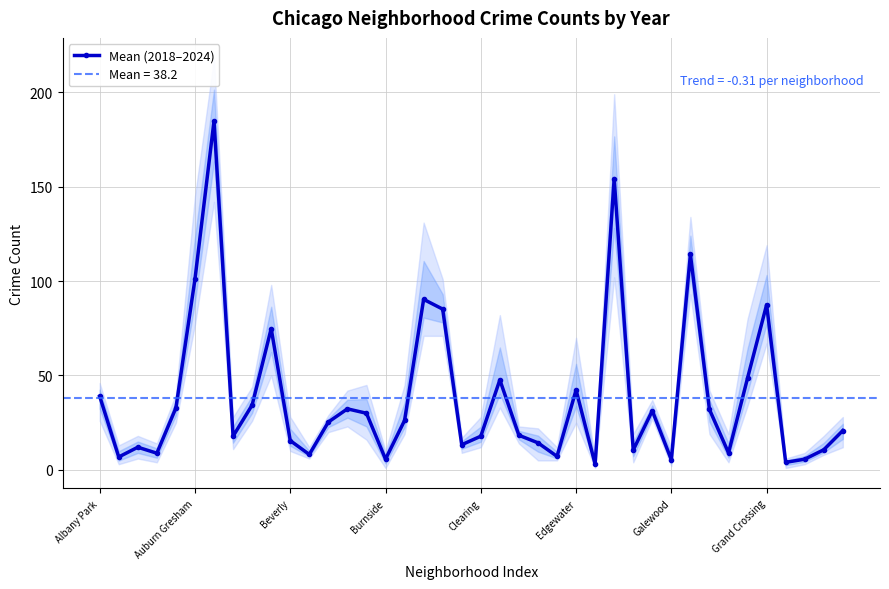

At which label is the value closest to 93?

17